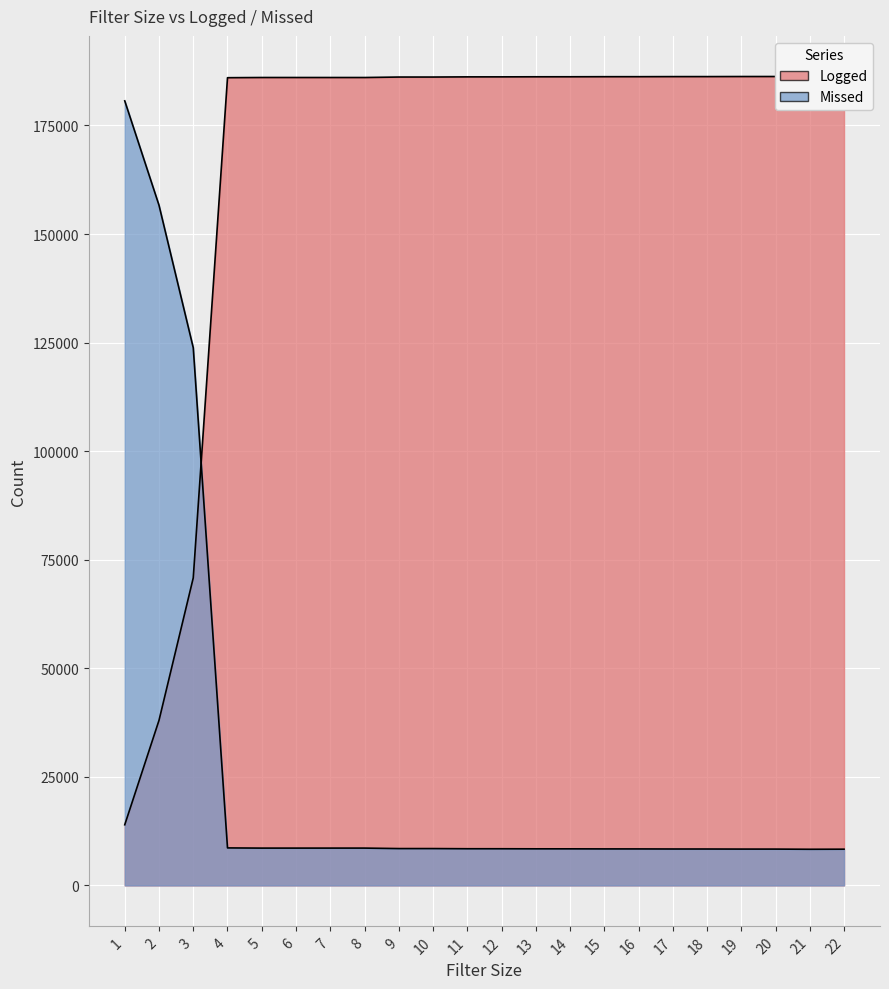

Reading left to right, list all the values displayed in this chart.

Logged: 13966	38008	70820	186005	186051	186050	186049	186048	186157	186157	186196	186199	186216	186219	186236	186239	186256	186259	186276	186279	186318	186299
Missed: 180675	156633	123821	8636	8590	8591	8592	8593	8484	8484	8445	8442	8425	8422	8405	8402	8385	8382	8365	8362	8323	8342